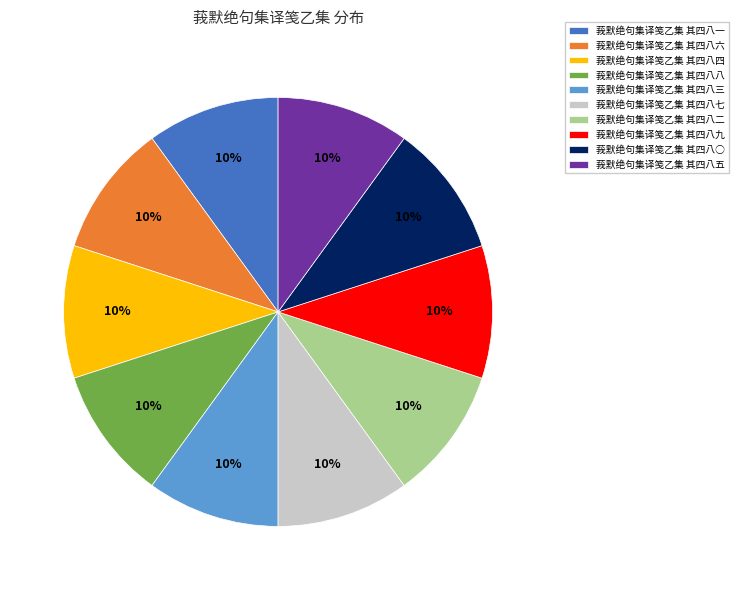

Approximately how many times larger is the value at 莪默绝句集译笺乙集 其四八五 compared to 莪默绝句集译笺乙集 其四八四?

1.0